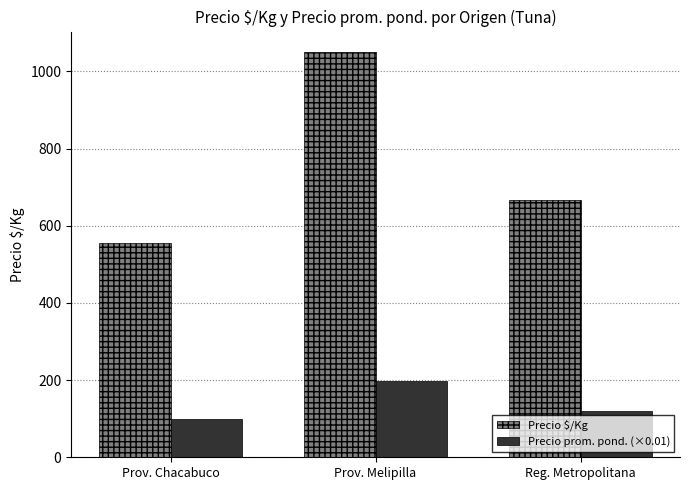

Which category has the lowest value across all series?

Prov. Chacabuco